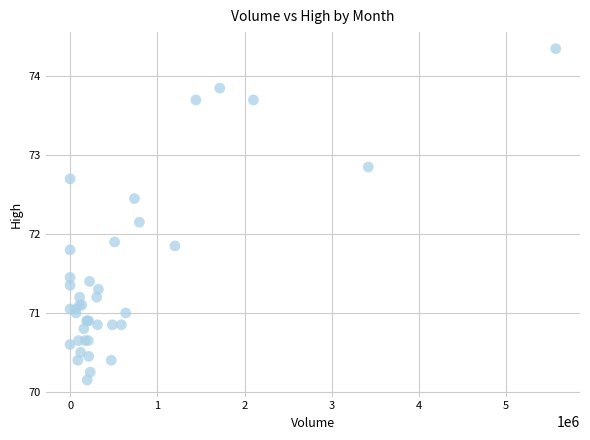

What Y value in the scatter plot is closest to 72?

71.9